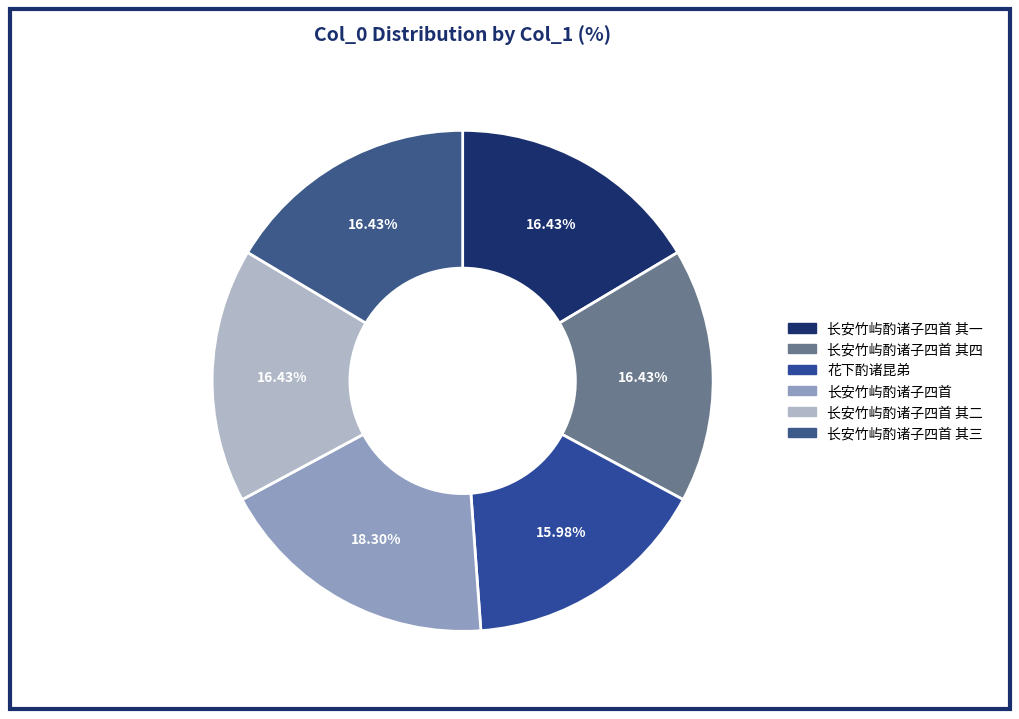

Combined, what portion of the pie is 长安竹屿酌诸子四首 其三 and 花下酌诸昆弟?

32.4%